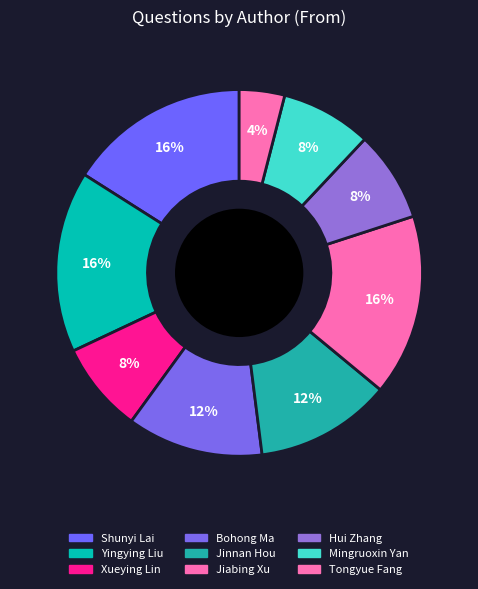

How many slices are in this pie chart?

9